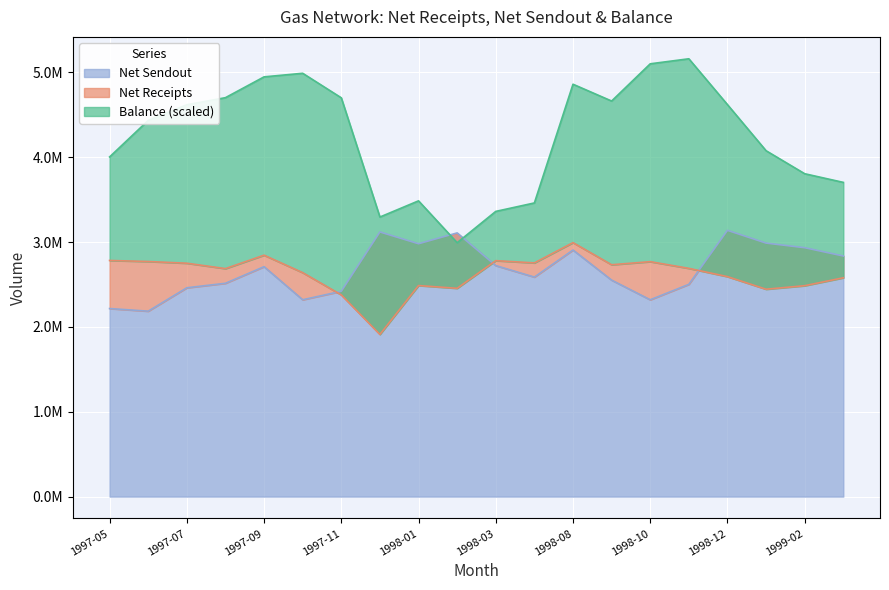

Where do Net Sendout and Net Receipts first cross each other?

1997-10 and 1997-11